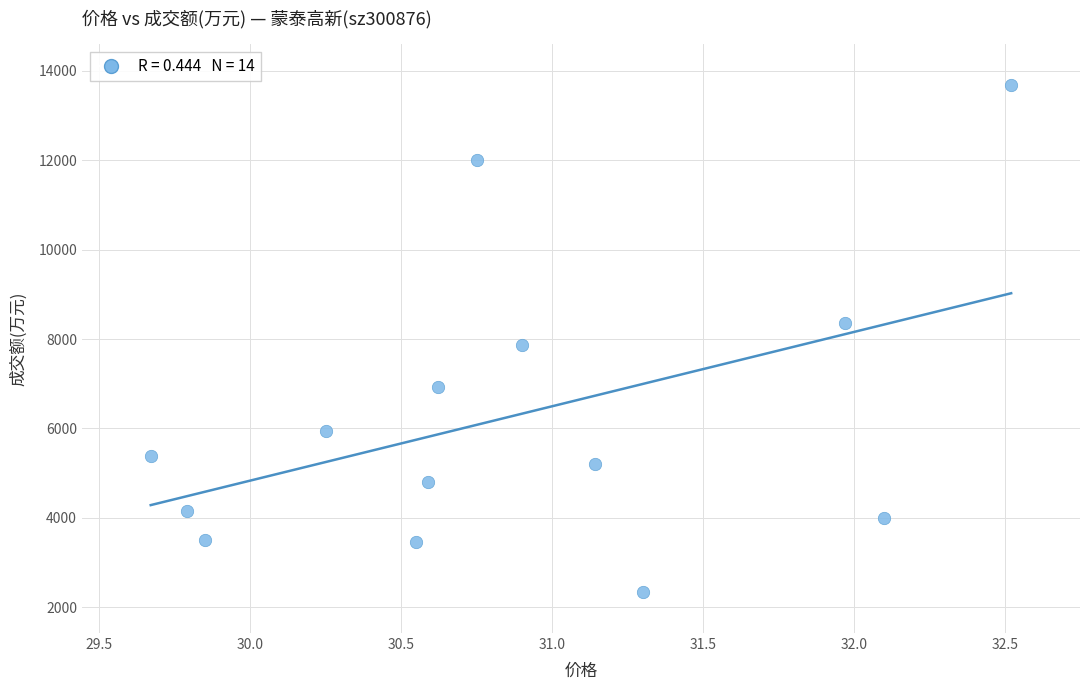

What Y value in the scatter plot is closest to 8009?

7873